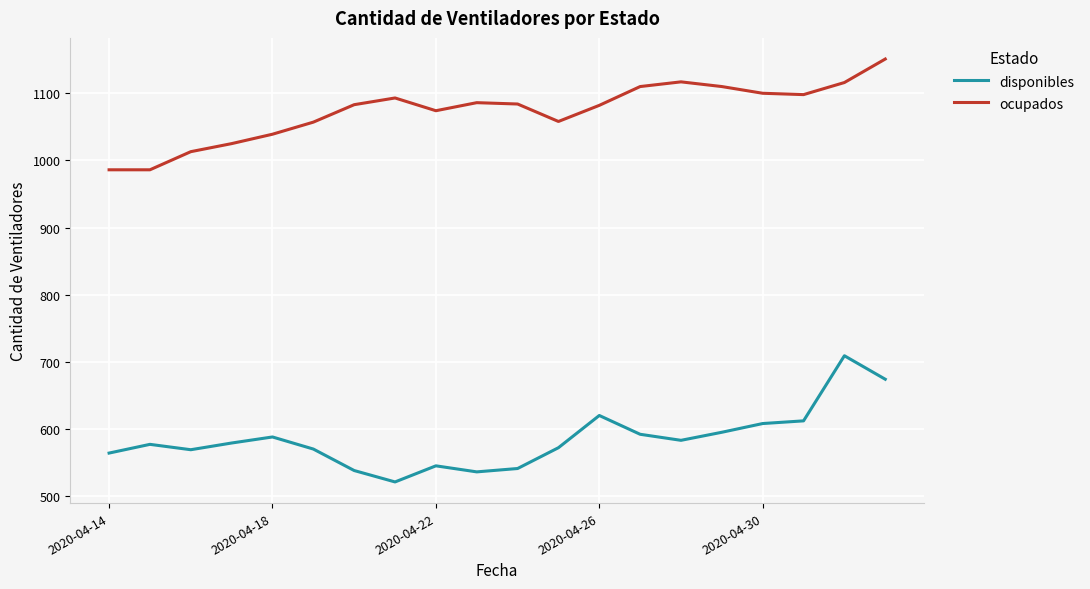

What is the maximum value shown in the chart?

1151